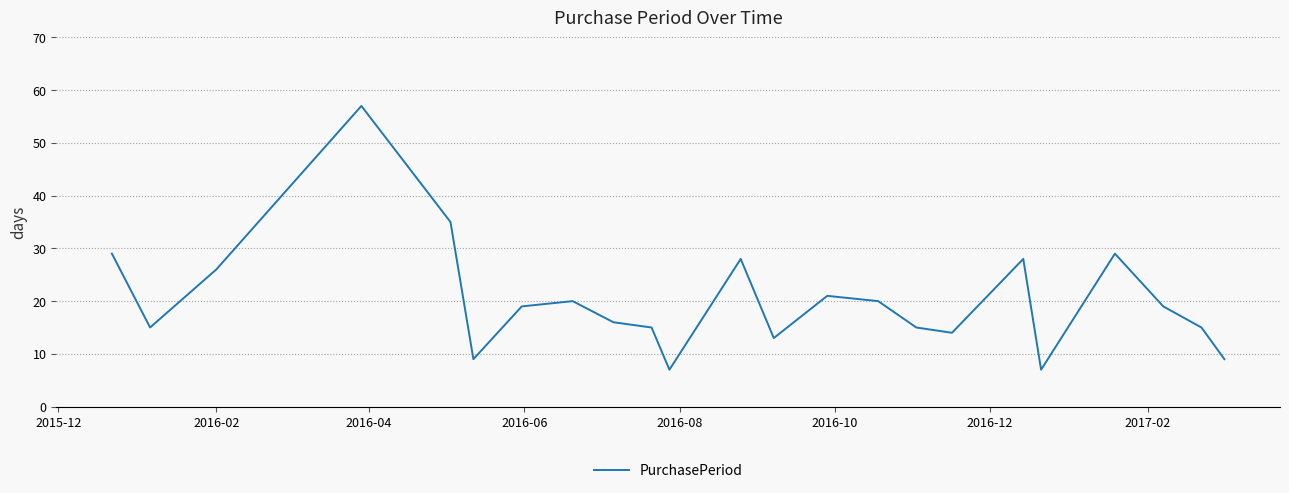

What is the minimum value shown in the chart?

7